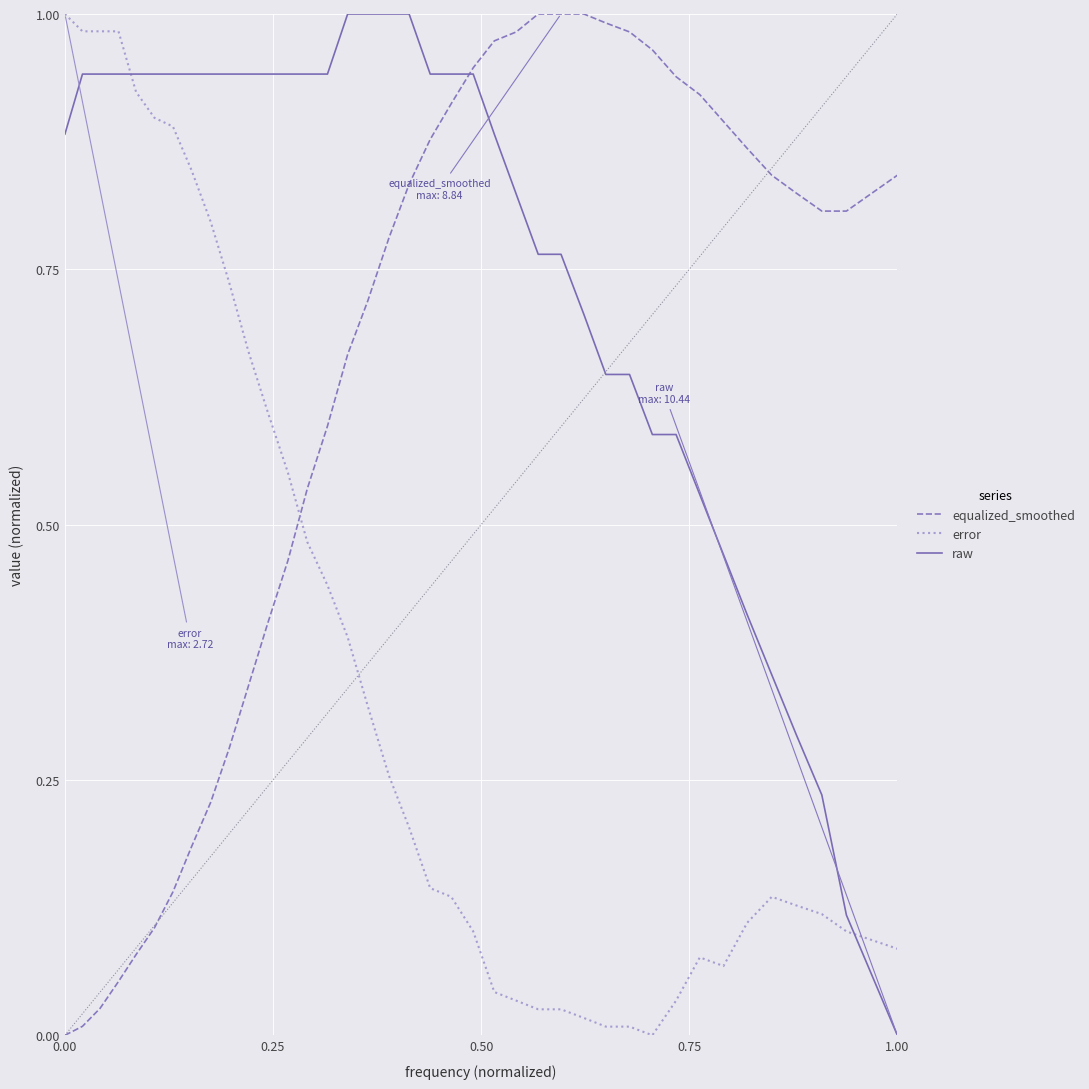

How many lines are shown in the chart?

3